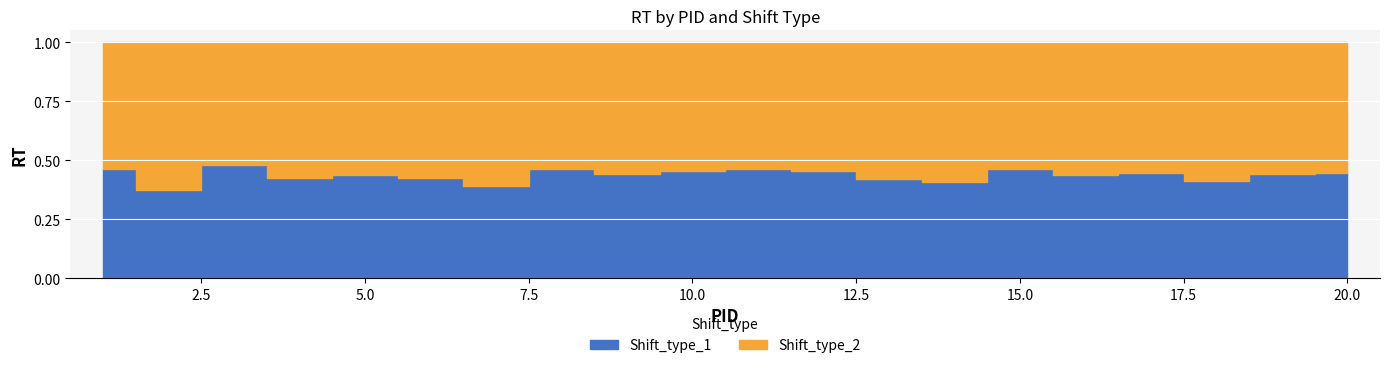

At which label is Shift_type_1 closest to 852?

14